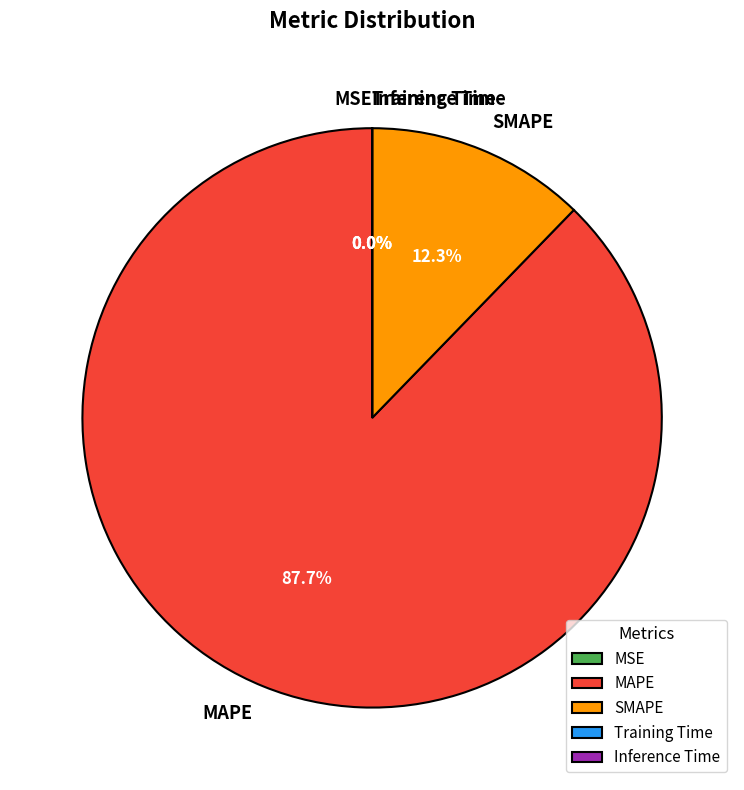

Which category has the biggest portion of the pie?

MAPE